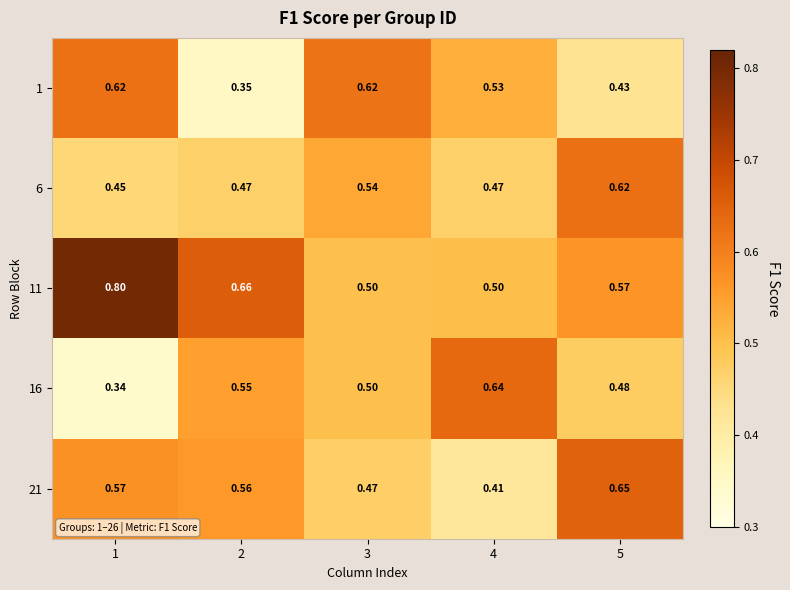

Rank the series at 1 from lowest to highest value.

16, 6, 21, 1, 11